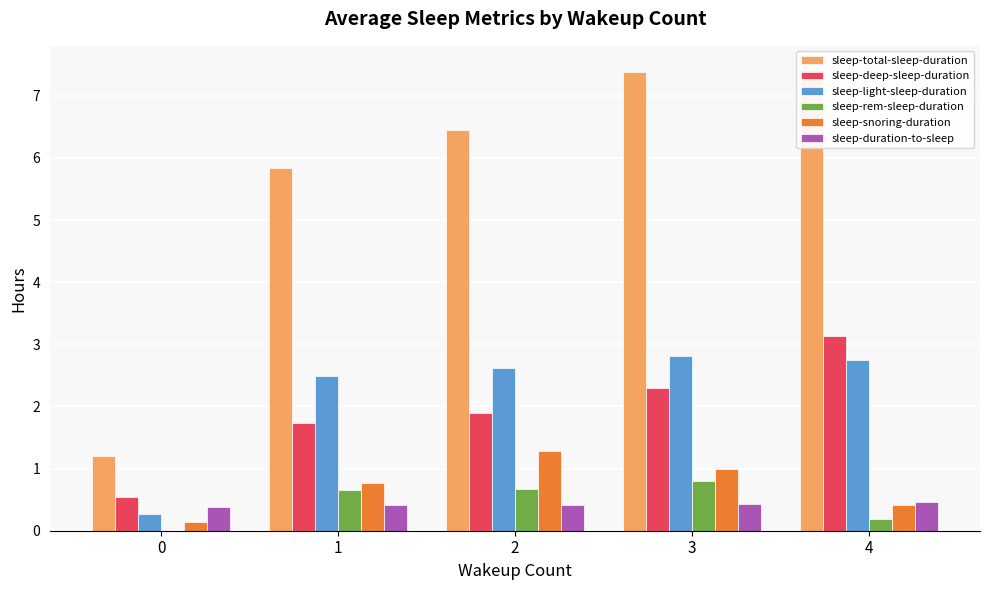

The value of sleep-light-sleep-duration at 4 is 2.8. True or false?

True